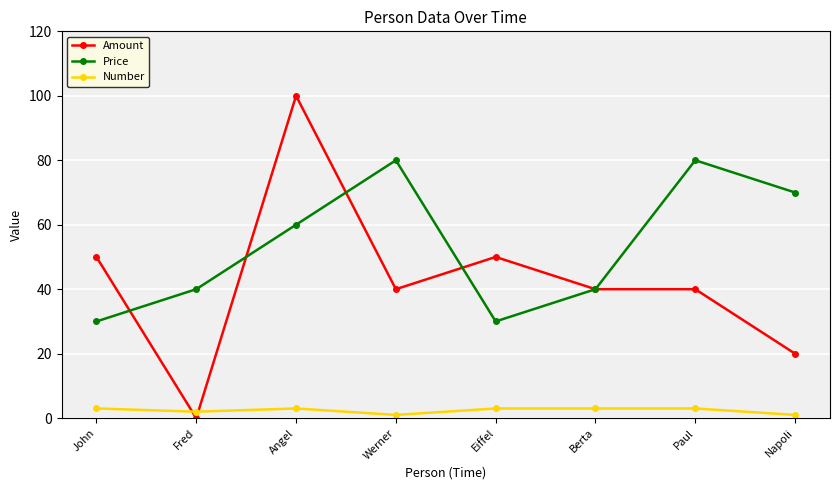

True or false: Amount and Price intersect in this chart.

True